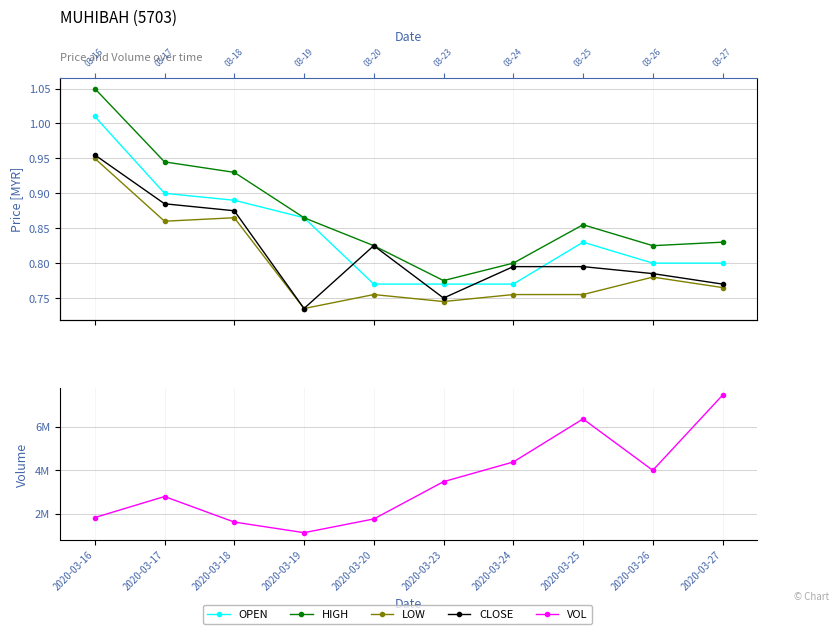

What is the smallest value displayed?

0.7